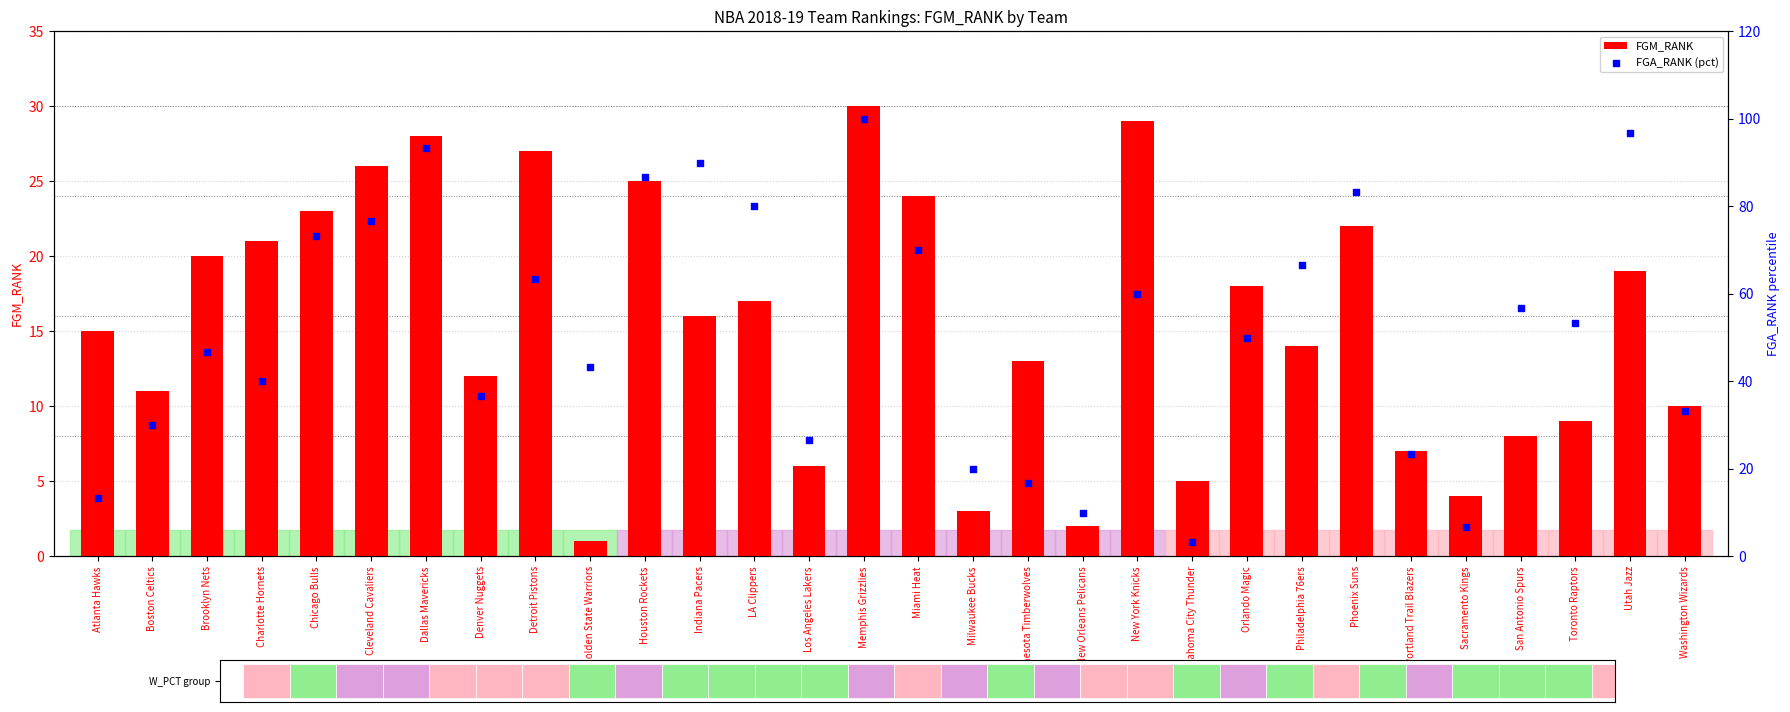

What is the total value across all series at Dallas Mavericks?

121.3